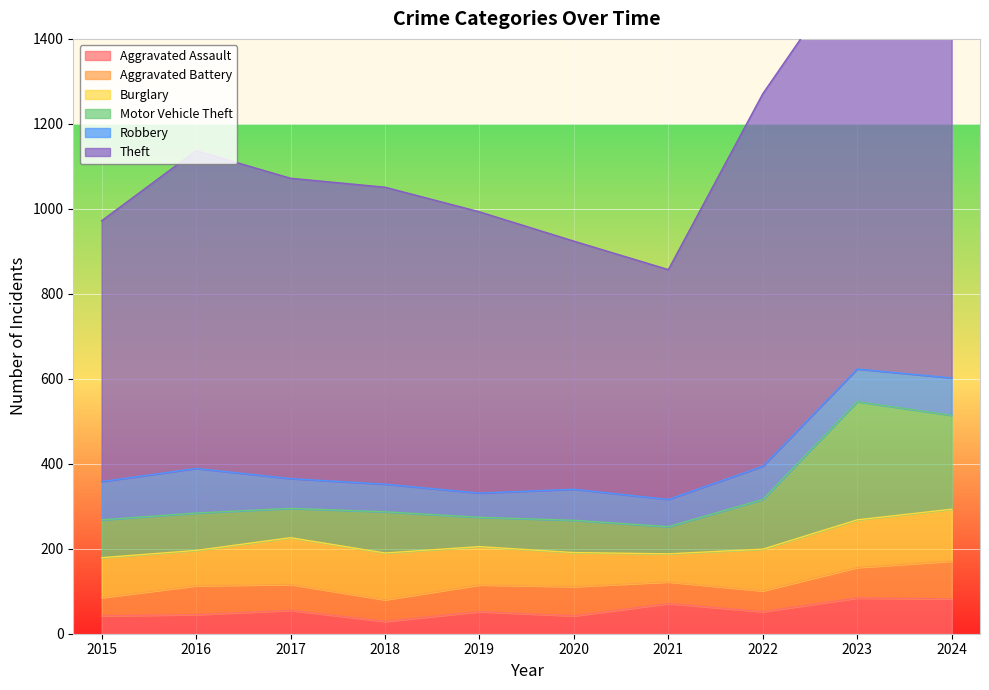

List the labels in order of Aggravated Assault value, largest first.

2023, 2024, 2021, 2017, 2019, 2022, 2016, 2015, 2020, 2018